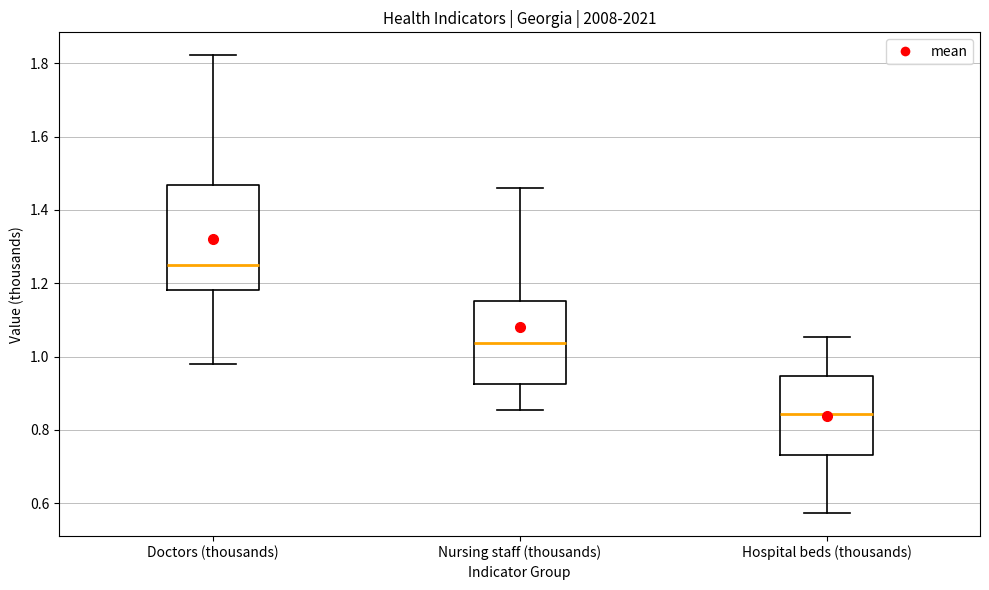

Reading left to right, transcribe this box plot: for each box, give where its median line is, the range the box spans, and where its two whiskers end, as read against the y-axis. The values are not printed on the chart, so give them approximately, as read against the axis.

Doctors (thousands): median 1.26, box 1.18 to 1.46, whiskers 0.98 to 1.82
Nursing staff (thousands): median 1.04, box 0.92 to 1.16, whiskers 0.86 to 1.46
Hospital beds (thousands): median 0.84, box 0.74 to 0.94, whiskers 0.58 to 1.06